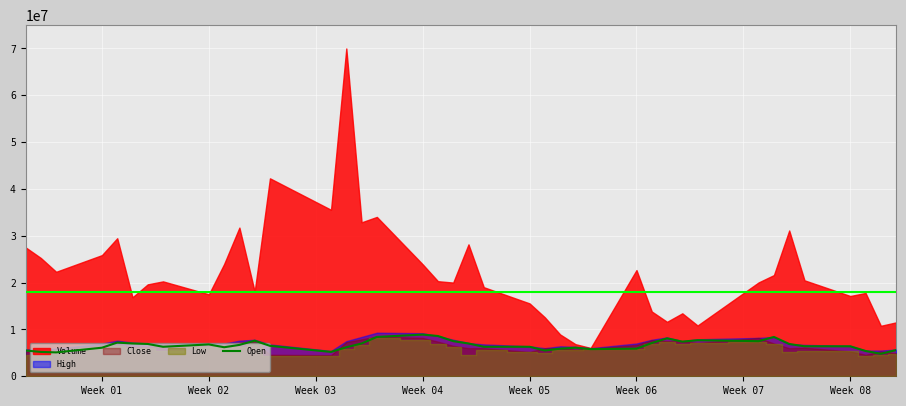

Does the chart display data point markers on the line(s)?

No